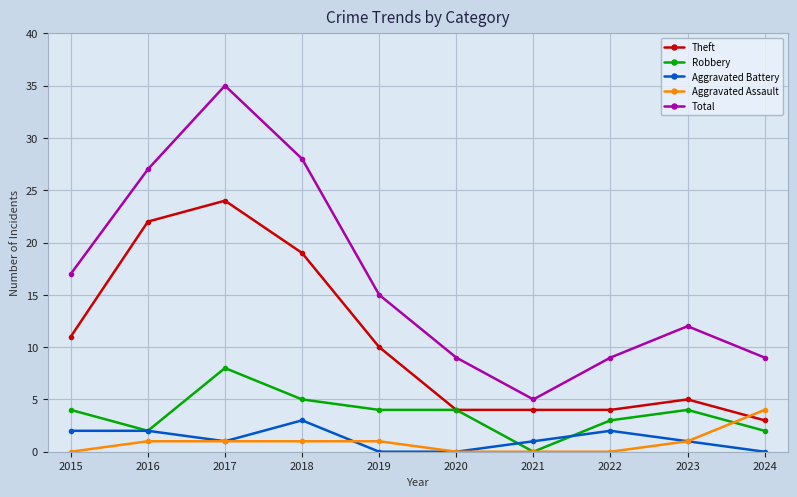

Count the number of categories in the chart.

10